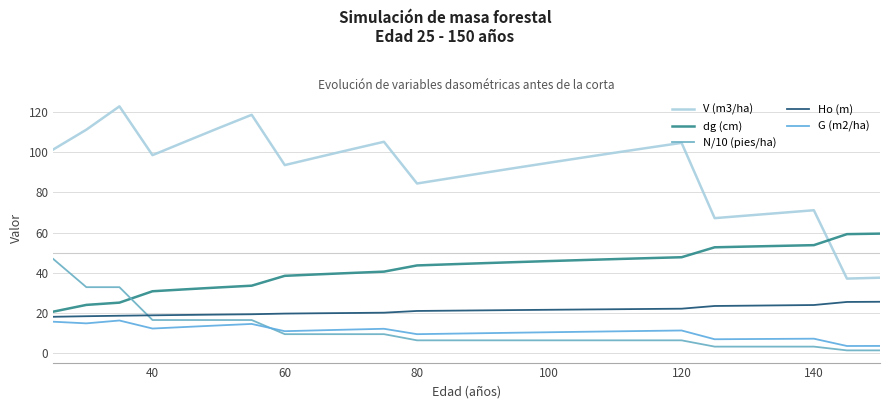

At how many categories does at least one series exceed 89?

18